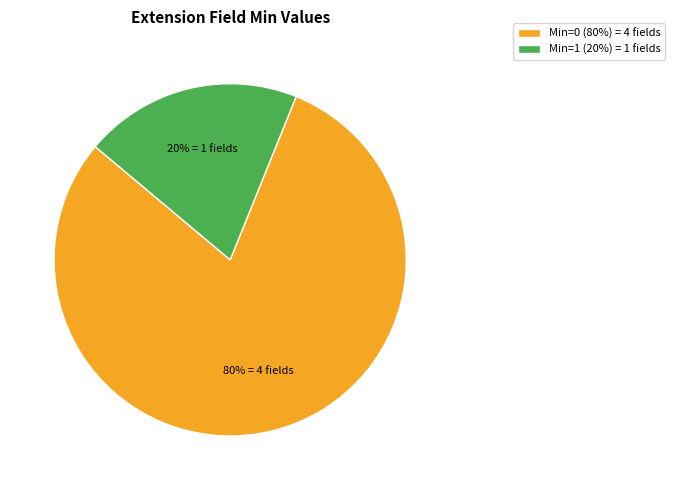

How many segments does this pie chart have?

2